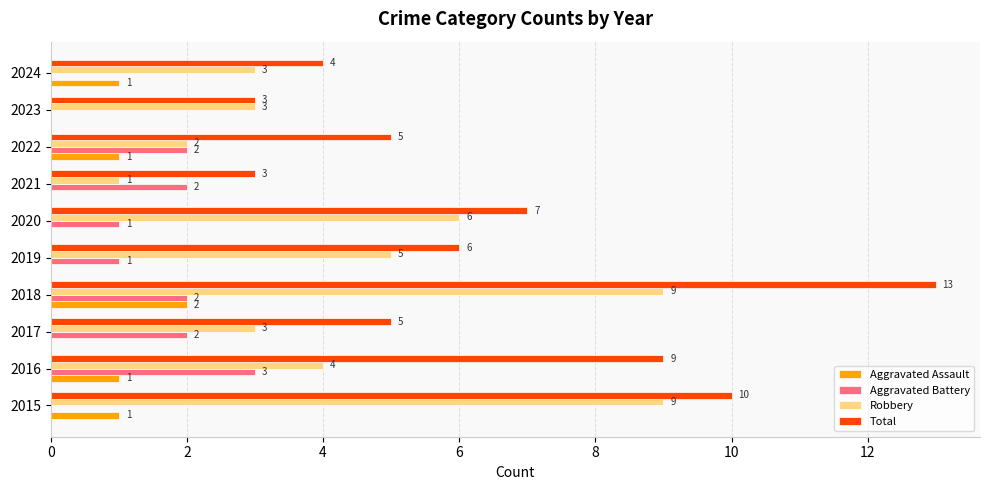

What value does the Total series have at 2018, to the nearest 10?

10